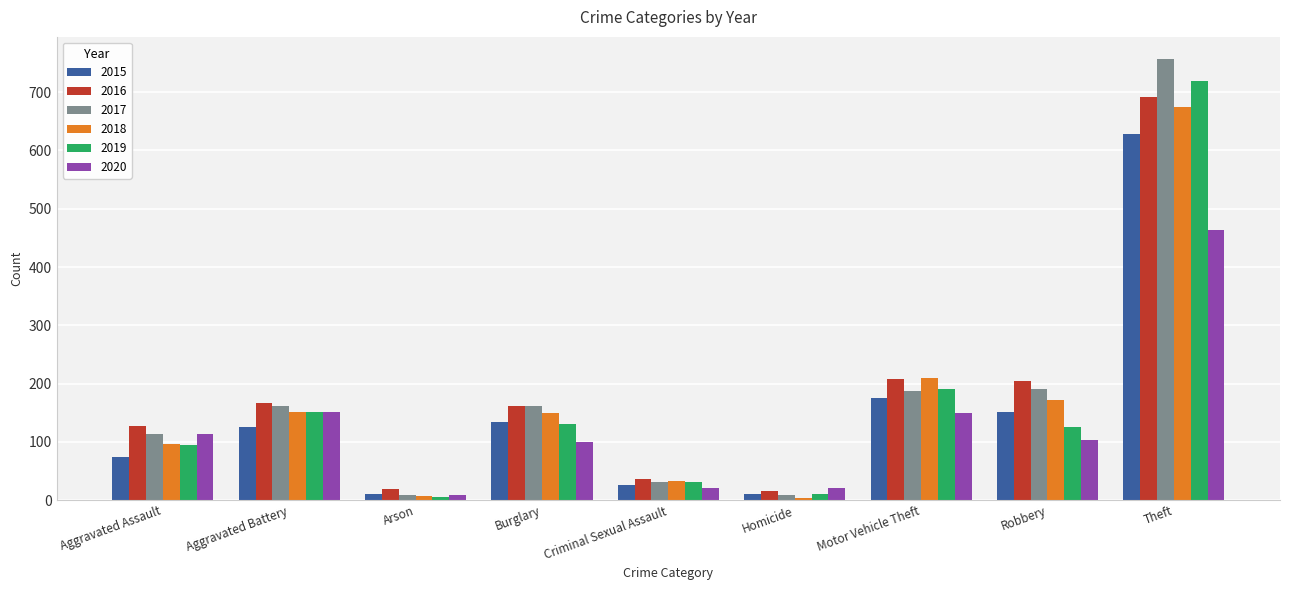

Which series has the widest spread of values?

2017